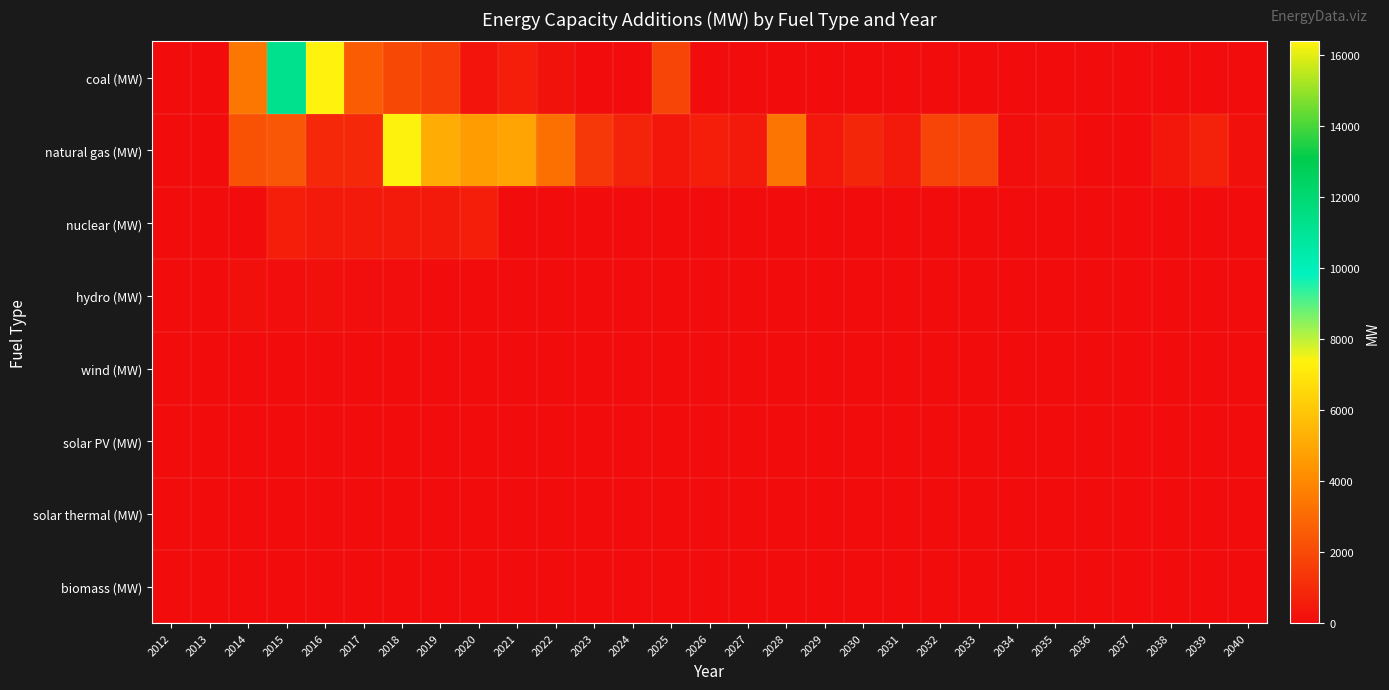

Between 2031 and 2028, which is larger?

2031